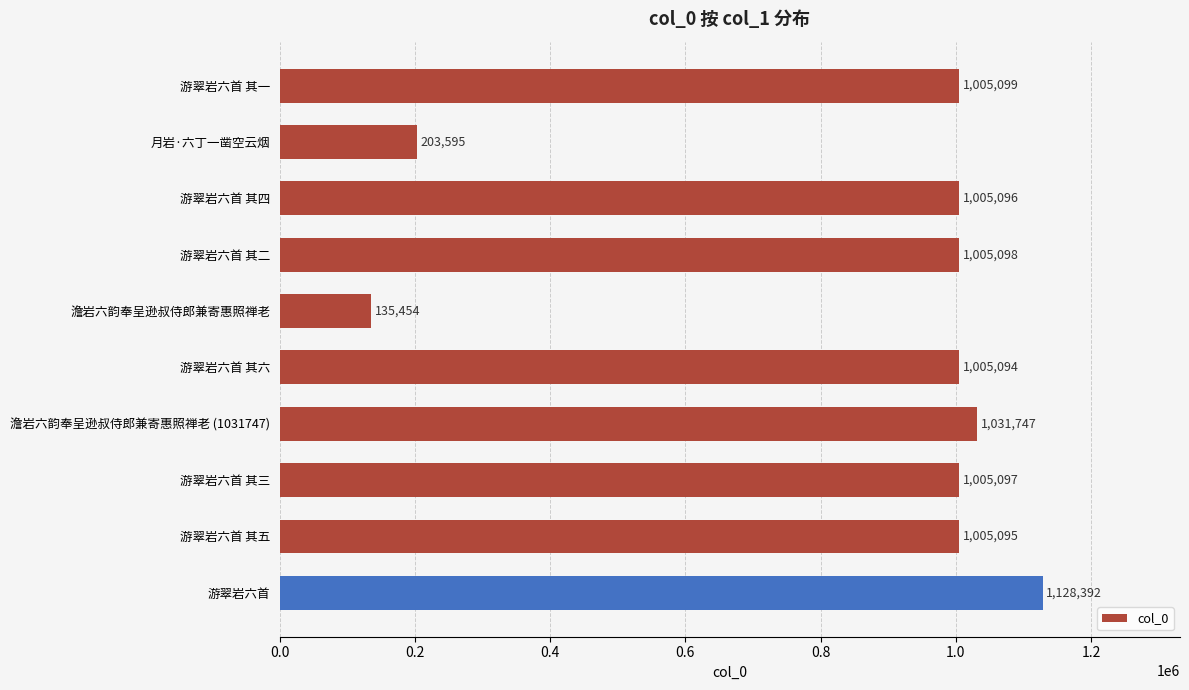

Rank the categories by value from highest to lowest.

游翠岩六首, 澹岩六韵奉呈逊叔侍郎兼寄惠照禅老 (1031747), 游翠岩六首 其一, 游翠岩六首 其二, 游翠岩六首 其三, 游翠岩六首 其四, 游翠岩六首 其五, 游翠岩六首 其六, 月岩·六丁一凿空云烟, 澹岩六韵奉呈逊叔侍郎兼寄惠照禅老